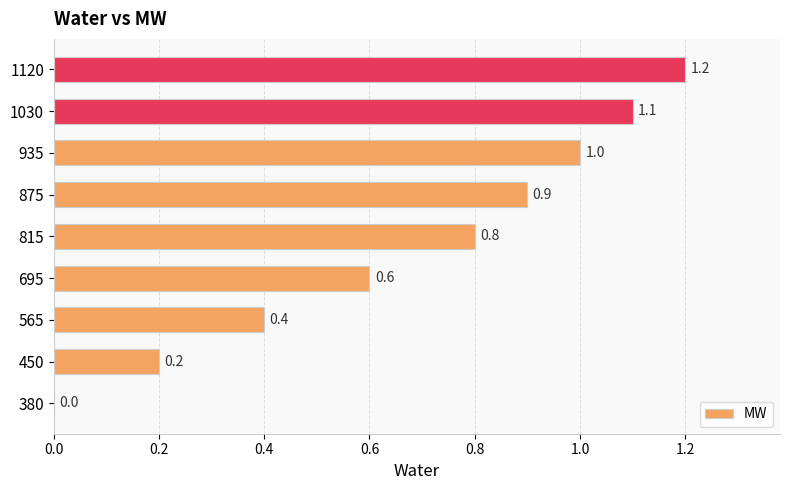

Reading top to bottom, extract all data points from this chart.

1120=1.2	1030=1.1	935=1.0	875=0.9	815=0.8	695=0.6	565=0.4	450=0.2	380=0.0